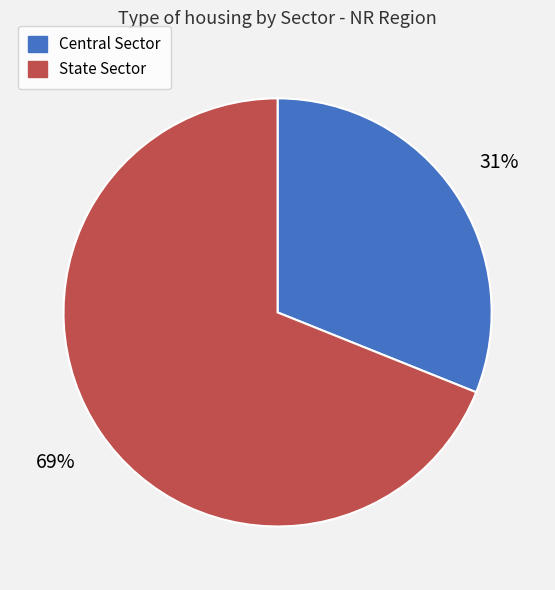

How many slices are in this pie chart?

2